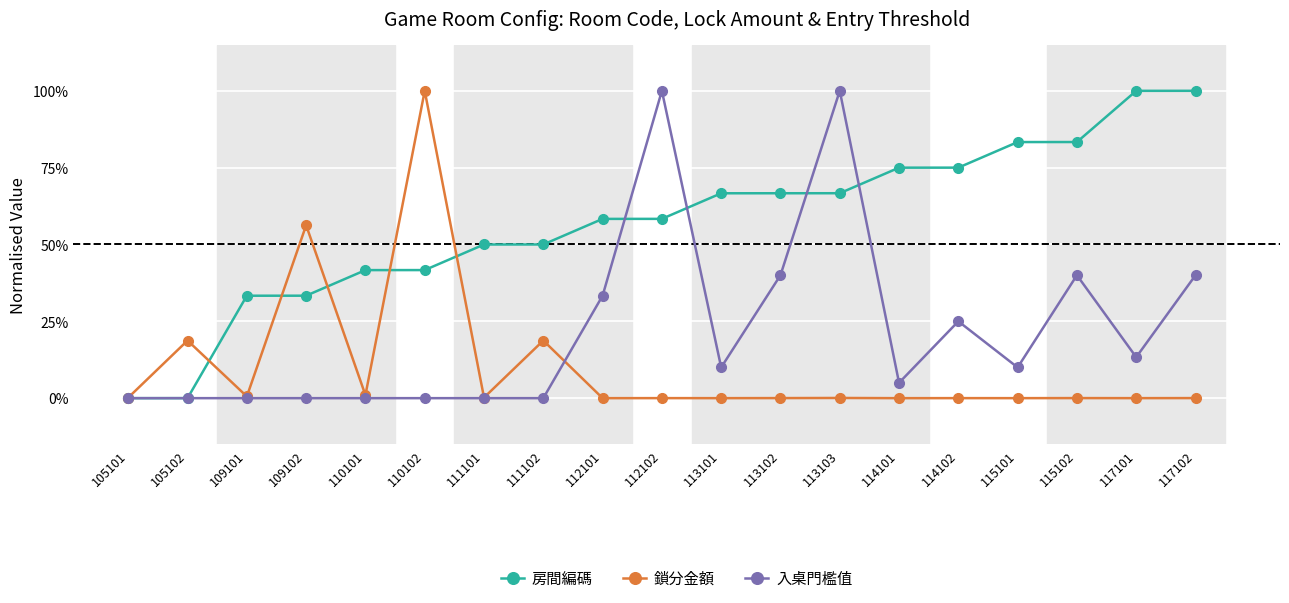

How many data points does each series have?

19